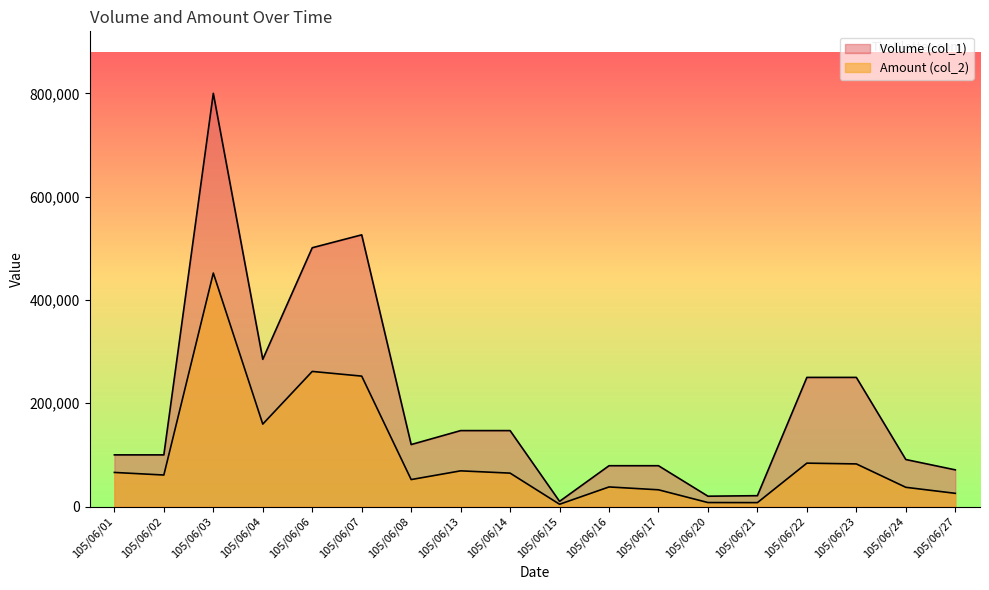

Reading left to right, what are all the values shown in this chart?

Volume (col_1): 105/06/01=100000	105/06/02=100000	105/06/03=800000	105/06/04=285000	105/06/06=501000	105/06/07=526000	105/06/08=120000	105/06/13=147000	105/06/14=147000	105/06/15=10000	105/06/16=79000	105/06/17=79000	105/06/20=20000	105/06/21=21000	105/06/22=250000	105/06/23=250000	105/06/24=91000	105/06/27=71000
Amount (col_2): 105/06/01=66000	105/06/02=61000	105/06/03=452000	105/06/04=159600	105/06/06=261550	105/06/07=252480	105/06/08=52190	105/06/13=69090	105/06/14=64680	105/06/15=4400	105/06/16=37920	105/06/17=32390	105/06/20=7700	105/06/21=7560	105/06/22=84000	105/06/23=82500	105/06/24=37220	105/06/27=25560